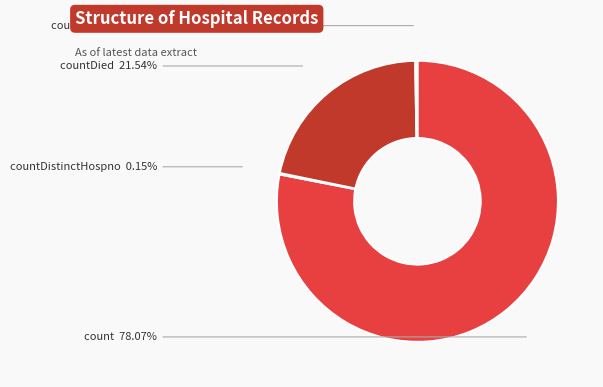

To the nearest percent, what percentage of the pie is countDied?

22%